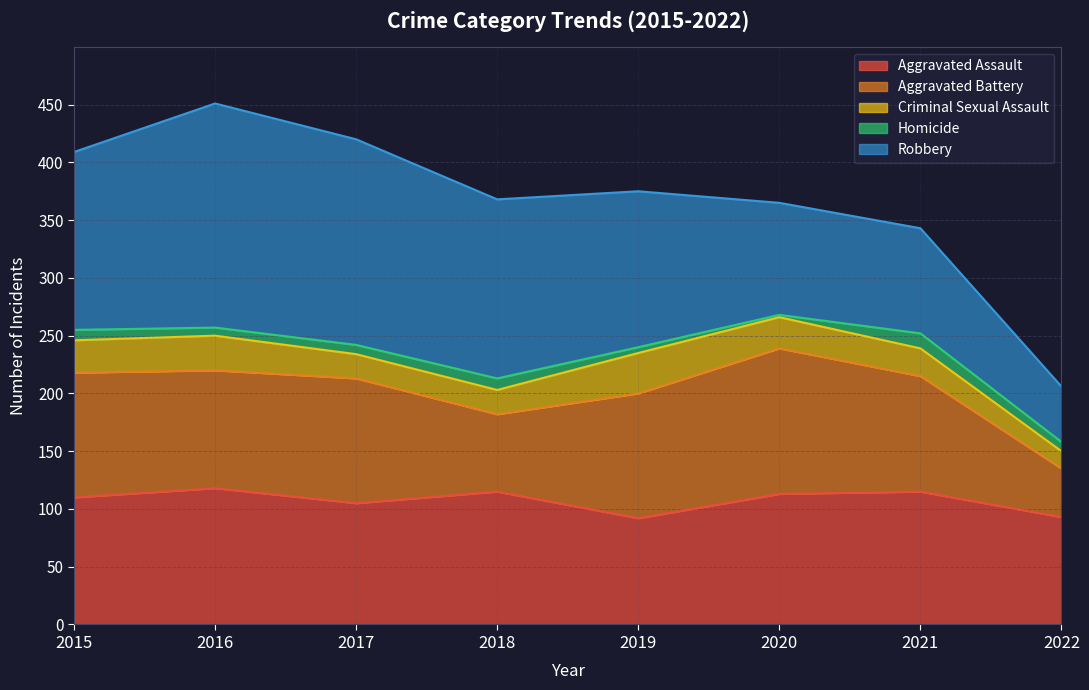

Is the value of Aggravated Assault at 2018 greater than the value of Homicide at 2018?

Yes